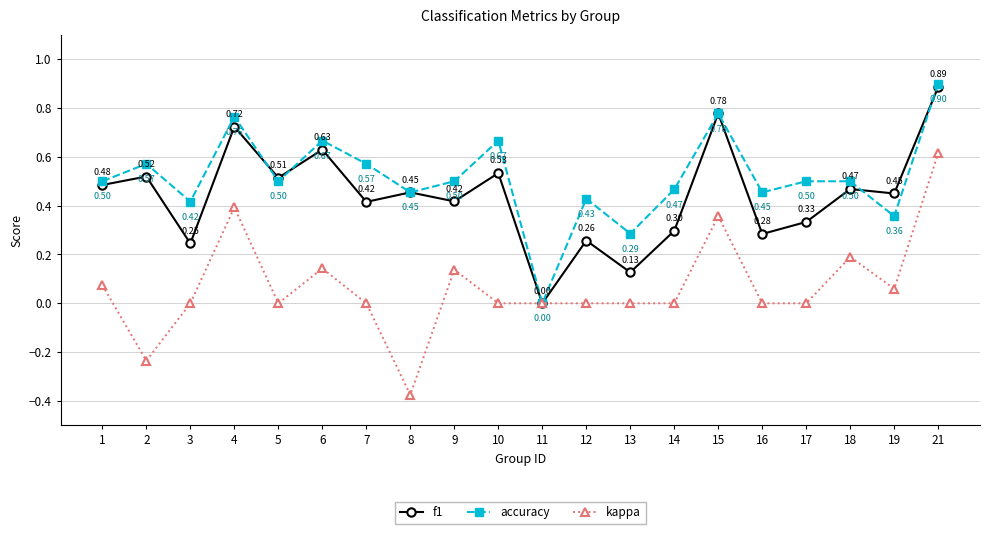

What is the difference between the maximum and minimum values in the accuracy series?

0.9